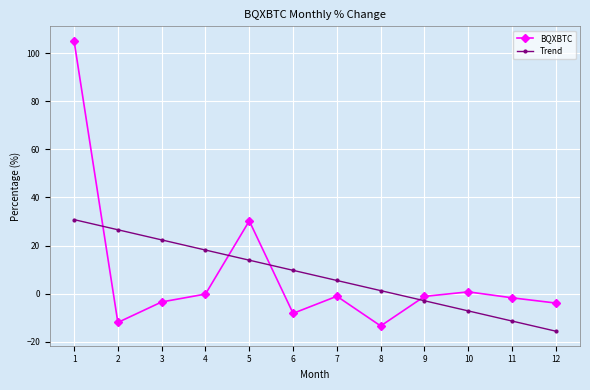

True or false: BQXBTC and Trend intersect in this chart.

True